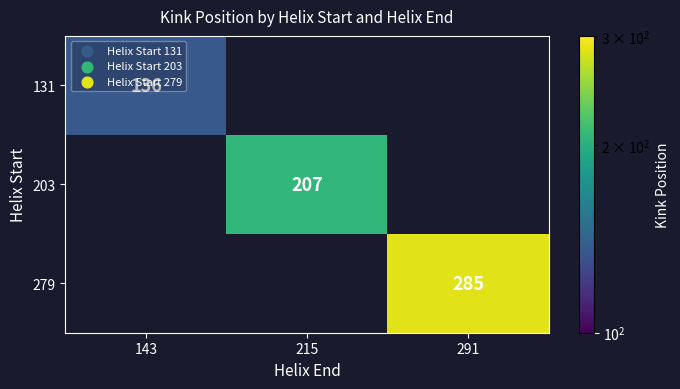

At how many categories does at least one series exceed 259?

1